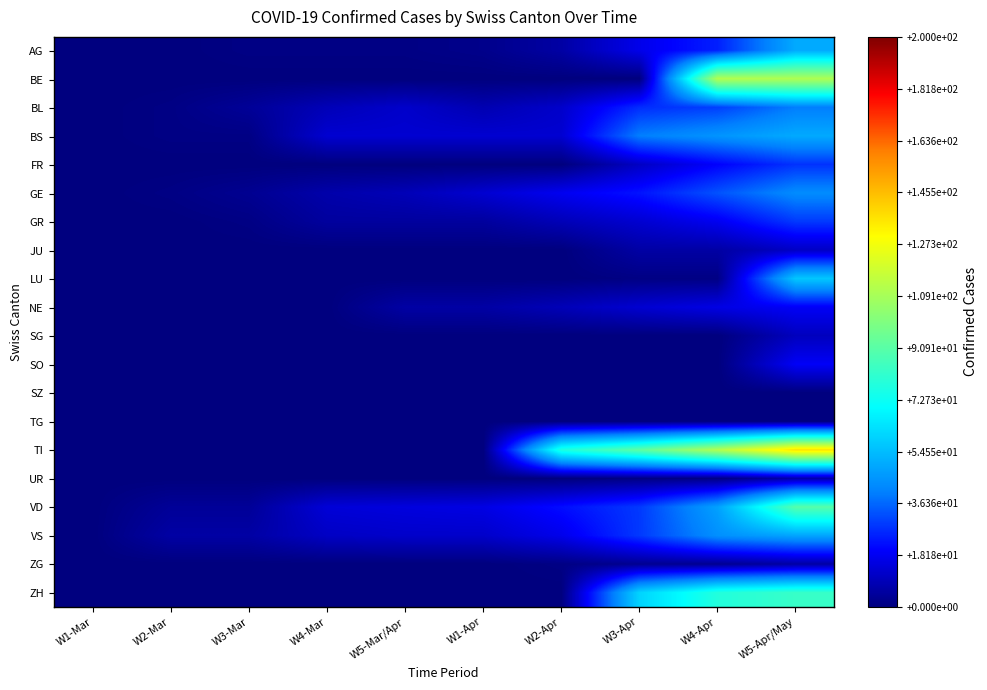

List the series in order of their peak value, highest first.

TI, BE, VD, ZH, LU, AG, BS, VS, GE, BL, GR, FR, NE, SO, JU, SG, UR, ZG, SZ, TG